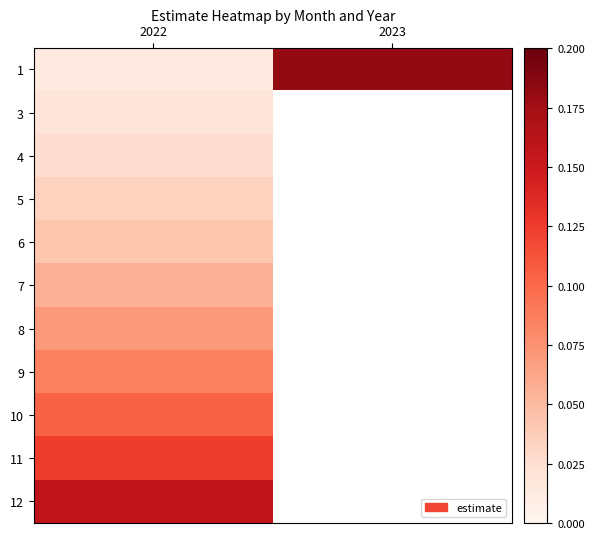

At which category does the chart reach its minimum across all series?

2022